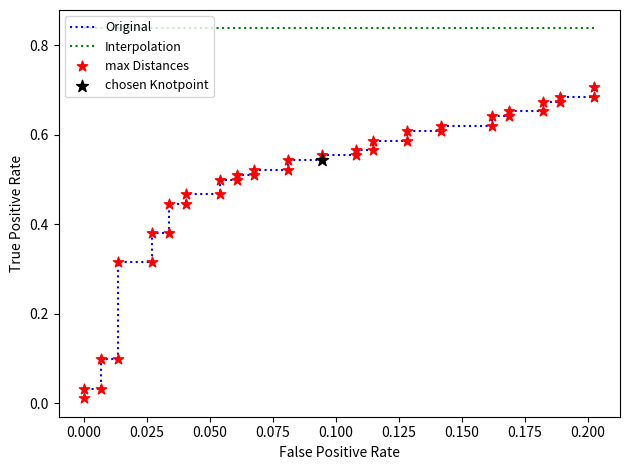

Is the value of Original at 21 greater than the value of Interpolation at 23?

No